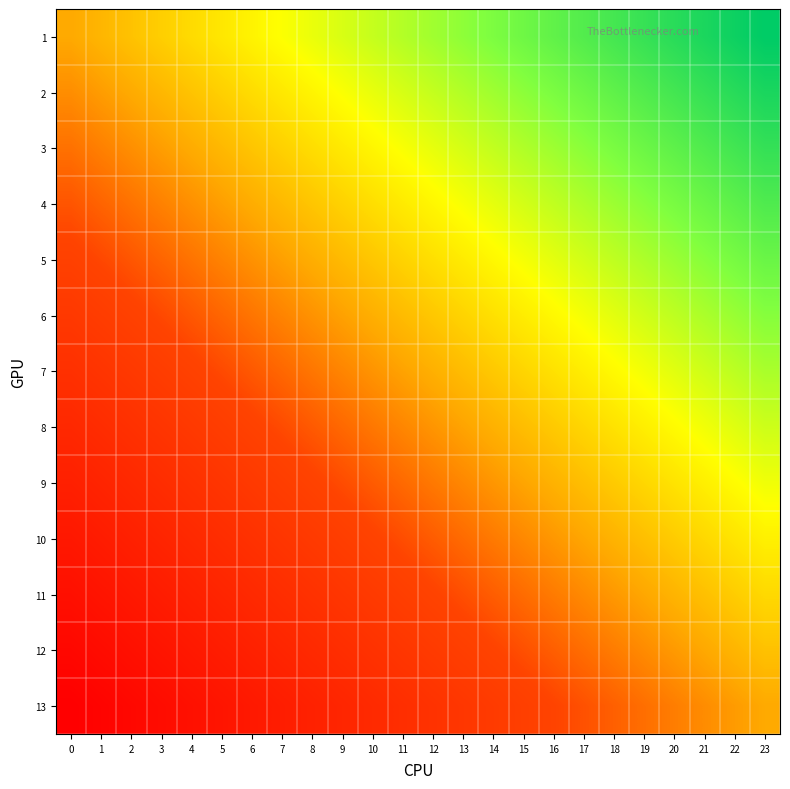

Reading left to right, what are all the values shown in this chart?

1: 0=0.5	1=0.5	2=0.5	3=0.6	4=0.6	5=0.6	6=0.6	7=0.7	8=0.7	9=0.7	10=0.7	11=0.7	12=0.8	13=0.8	14=0.8	15=0.8	16=0.8	17=0.9	18=0.9	19=0.9	20=0.9	21=1.0	22=1.0	23=1.0
2: 0=0.5	1=0.5	2=0.5	3=0.5	4=0.5	5=0.6	6=0.6	7=0.6	8=0.6	9=0.7	10=0.7	11=0.7	12=0.7	13=0.7	14=0.8	15=0.8	16=0.8	17=0.8	18=0.8	19=0.9	20=0.9	21=0.9	22=0.9	23=1.0
3: 0=0.4	1=0.4	2=0.5	3=0.5	4=0.5	5=0.5	6=0.5	7=0.6	8=0.6	9=0.6	10=0.6	11=0.7	12=0.7	13=0.7	14=0.7	15=0.7	16=0.8	17=0.8	18=0.8	19=0.8	20=0.9	21=0.9	22=0.9	23=0.9
4: 0=0.4	1=0.4	2=0.4	3=0.4	4=0.5	5=0.5	6=0.5	7=0.5	8=0.5	9=0.6	10=0.6	11=0.6	12=0.6	13=0.7	14=0.7	15=0.7	16=0.7	17=0.7	18=0.8	19=0.8	20=0.8	21=0.8	22=0.9	23=0.9
5: 0=0.3	1=0.4	2=0.4	3=0.4	4=0.4	5=0.4	6=0.5	7=0.5	8=0.5	9=0.5	10=0.6	11=0.6	12=0.6	13=0.6	14=0.6	15=0.7	16=0.7	17=0.7	18=0.7	19=0.7	20=0.8	21=0.8	22=0.8	23=0.8
6: 0=0.3	1=0.3	2=0.3	3=0.4	4=0.4	5=0.4	6=0.4	7=0.4	8=0.5	9=0.5	10=0.5	11=0.5	12=0.6	13=0.6	14=0.6	15=0.6	16=0.6	17=0.7	18=0.7	19=0.7	20=0.7	21=0.7	22=0.8	23=0.8
7: 0=0.2	1=0.3	2=0.3	3=0.3	4=0.3	5=0.4	6=0.4	7=0.4	8=0.4	9=0.4	10=0.5	11=0.5	12=0.5	13=0.5	14=0.6	15=0.6	16=0.6	17=0.6	18=0.6	19=0.7	20=0.7	21=0.7	22=0.7	23=0.8
8: 0=0.2	1=0.2	2=0.3	3=0.3	4=0.3	5=0.3	6=0.3	7=0.4	8=0.4	9=0.4	10=0.4	11=0.4	12=0.5	13=0.5	14=0.5	15=0.5	16=0.6	17=0.6	18=0.6	19=0.6	20=0.6	21=0.7	22=0.7	23=0.7
9: 0=0.2	1=0.2	2=0.2	3=0.2	4=0.3	5=0.3	6=0.3	7=0.3	8=0.3	9=0.4	10=0.4	11=0.4	12=0.4	13=0.4	14=0.5	15=0.5	16=0.5	17=0.5	18=0.6	19=0.6	20=0.6	21=0.6	22=0.6	23=0.7
10: 0=0.1	1=0.1	2=0.2	3=0.2	4=0.2	5=0.2	6=0.3	7=0.3	8=0.3	9=0.3	10=0.3	11=0.4	12=0.4	13=0.4	14=0.4	15=0.5	16=0.5	17=0.5	18=0.5	19=0.5	20=0.6	21=0.6	22=0.6	23=0.6
11: 0=0.1	1=0.1	2=0.1	3=0.1	4=0.2	5=0.2	6=0.2	7=0.2	8=0.3	9=0.3	10=0.3	11=0.3	12=0.3	13=0.4	14=0.4	15=0.4	16=0.4	17=0.5	18=0.5	19=0.5	20=0.5	21=0.5	22=0.6	23=0.6
12: 0=0.0	1=0.1	2=0.1	3=0.1	4=0.1	5=0.2	6=0.2	7=0.2	8=0.2	9=0.2	10=0.3	11=0.3	12=0.3	13=0.3	14=0.3	15=0.4	16=0.4	17=0.4	18=0.4	19=0.5	20=0.5	21=0.5	22=0.5	23=0.5
13: 0=0.0	1=0.0	2=0.0	3=0.1	4=0.1	5=0.1	6=0.1	7=0.2	8=0.2	9=0.2	10=0.2	11=0.2	12=0.3	13=0.3	14=0.3	15=0.3	16=0.3	17=0.4	18=0.4	19=0.4	20=0.4	21=0.5	22=0.5	23=0.5